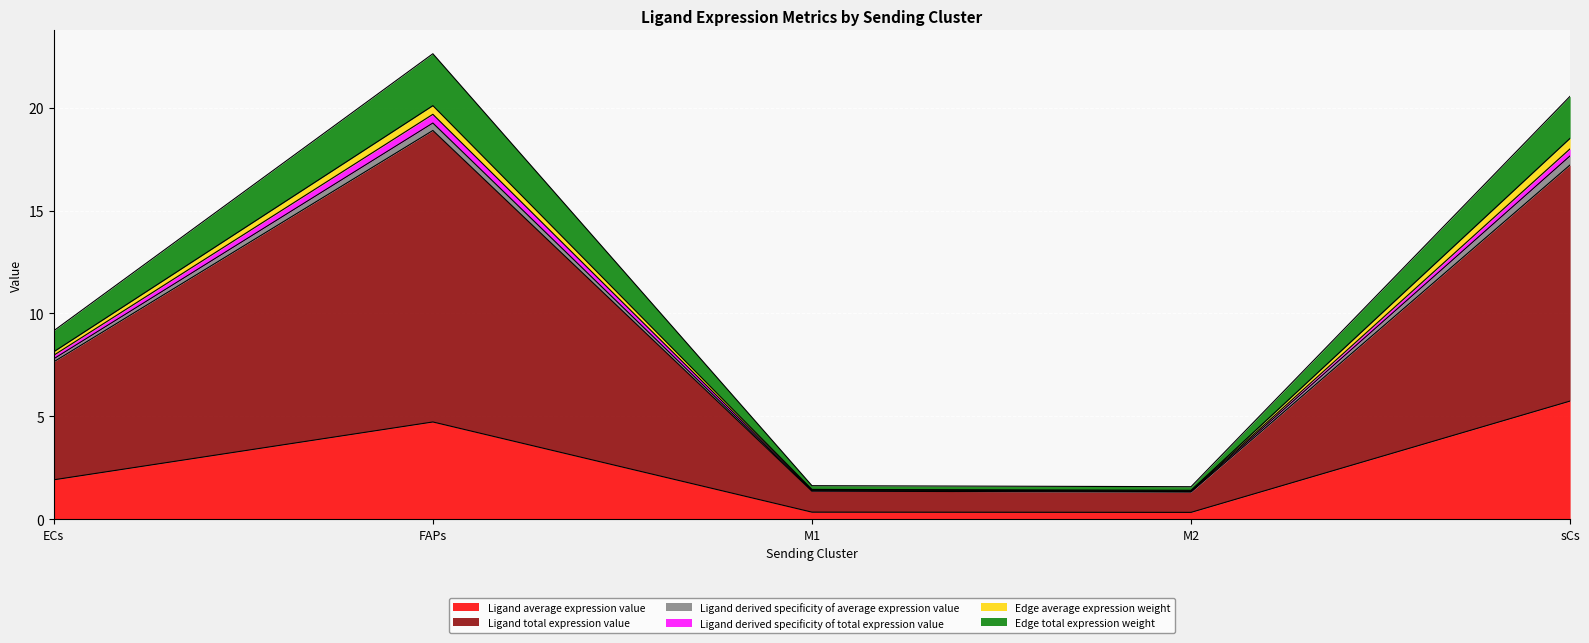

What is the label of the 3rd point from the left?

M1